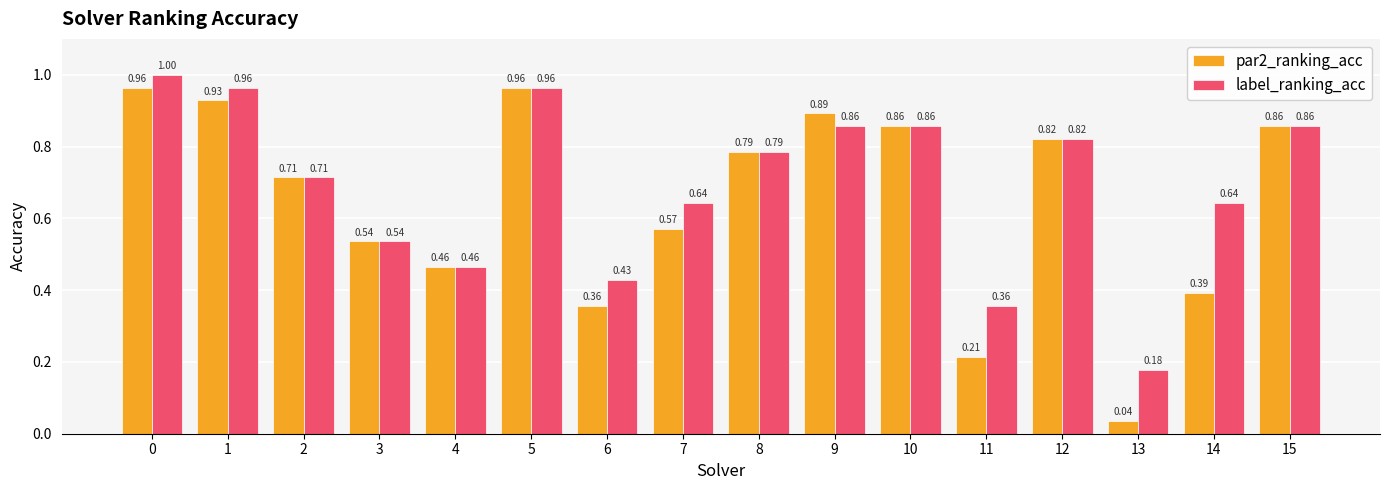

Which series changed the most between 11 and 14?

label_ranking_acc